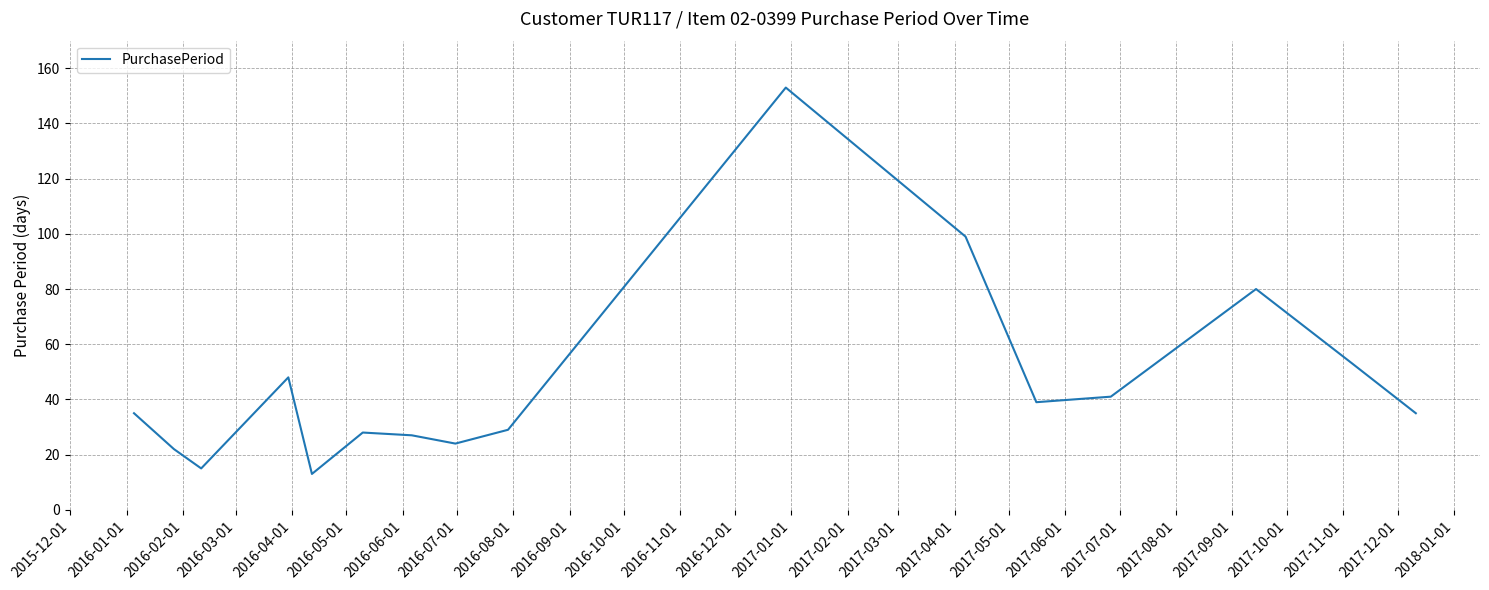

What is the maximum value shown in the chart?

153